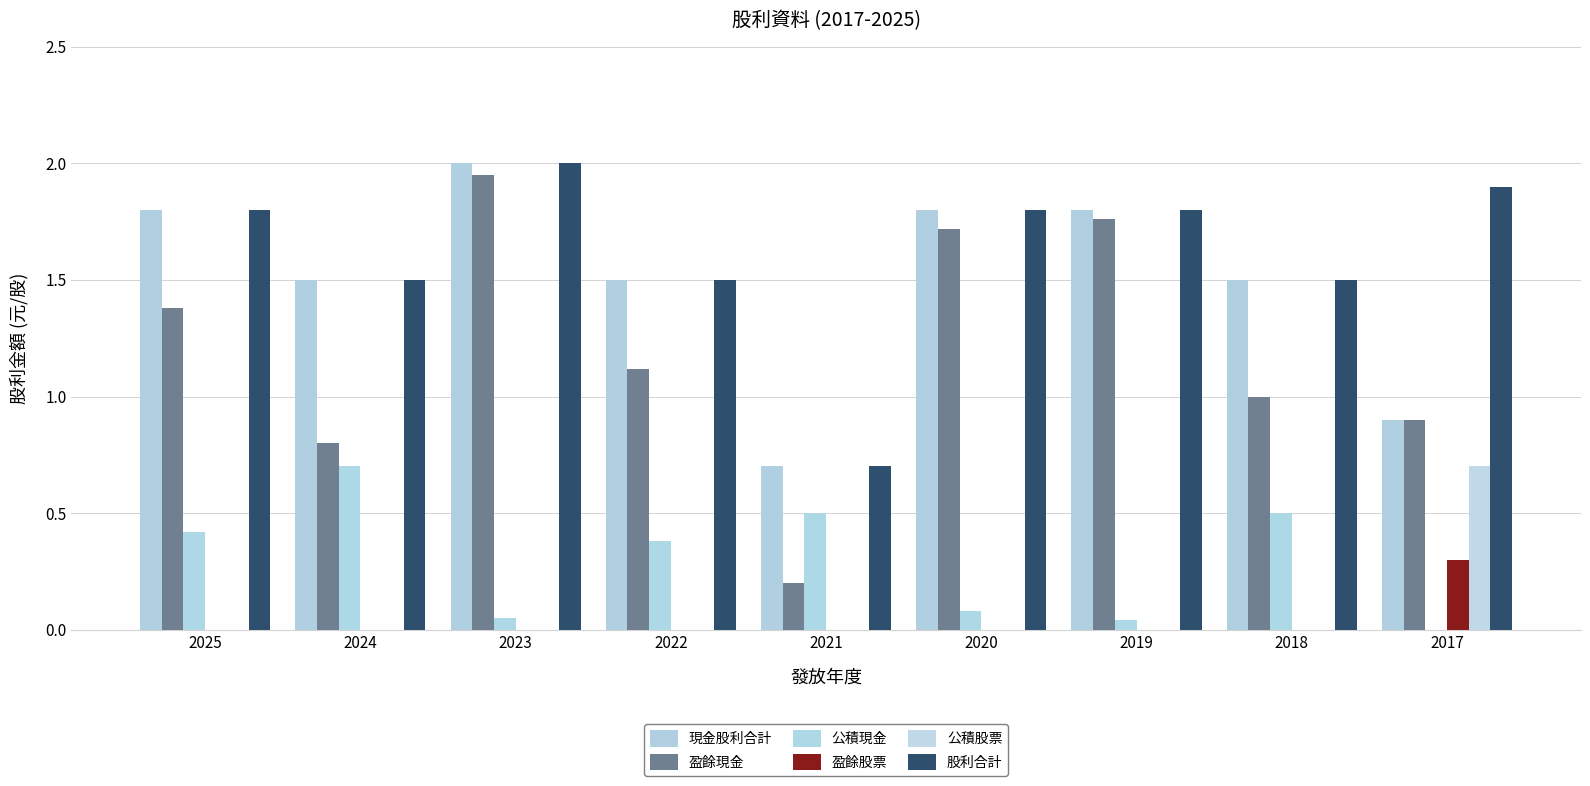

What are all the series names shown in the legend?

現金股利合計, 盈餘現金, 公積現金, 盈餘股票, 公積股票, 股利合計